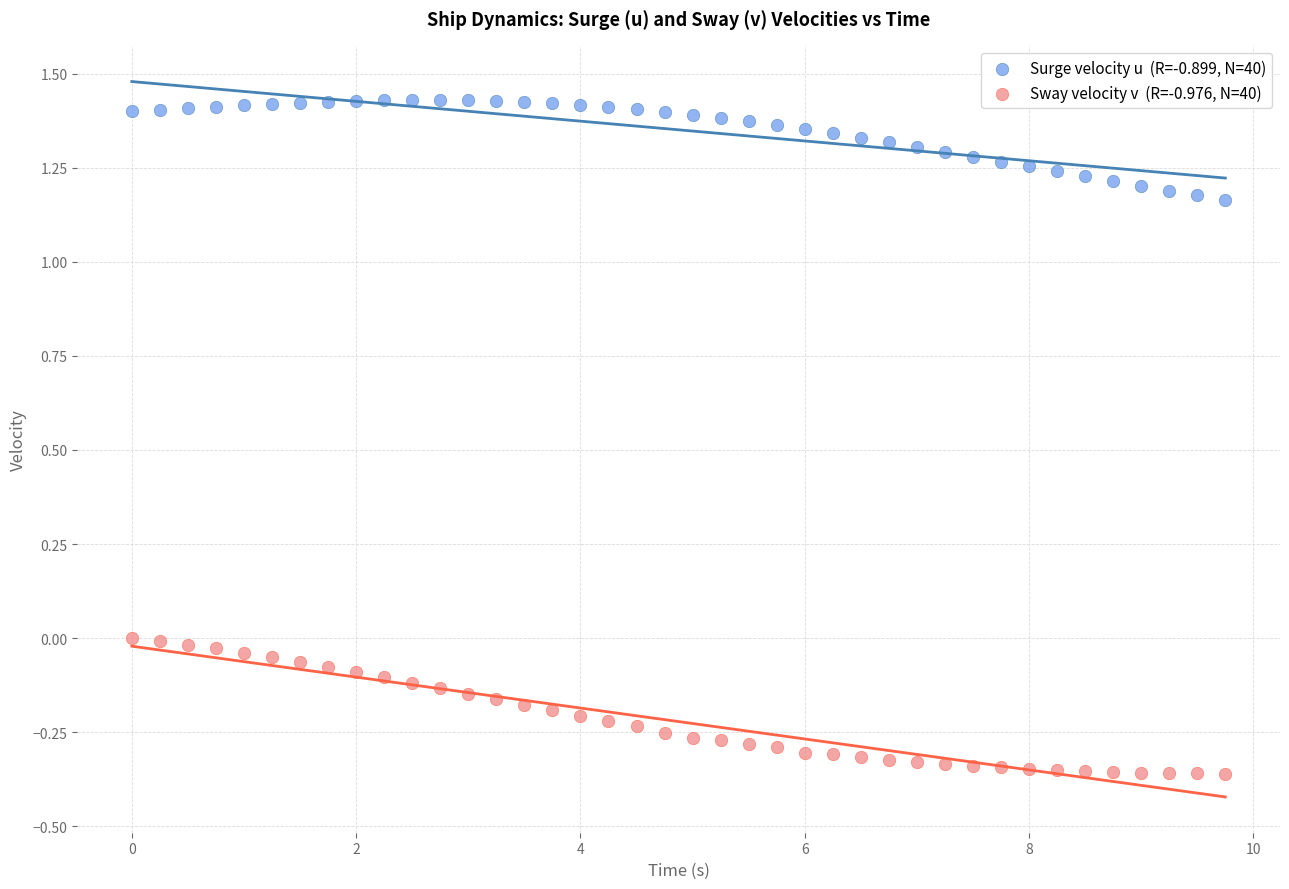

Across all data points, what is the range of Y values (max minus min)?

1.8